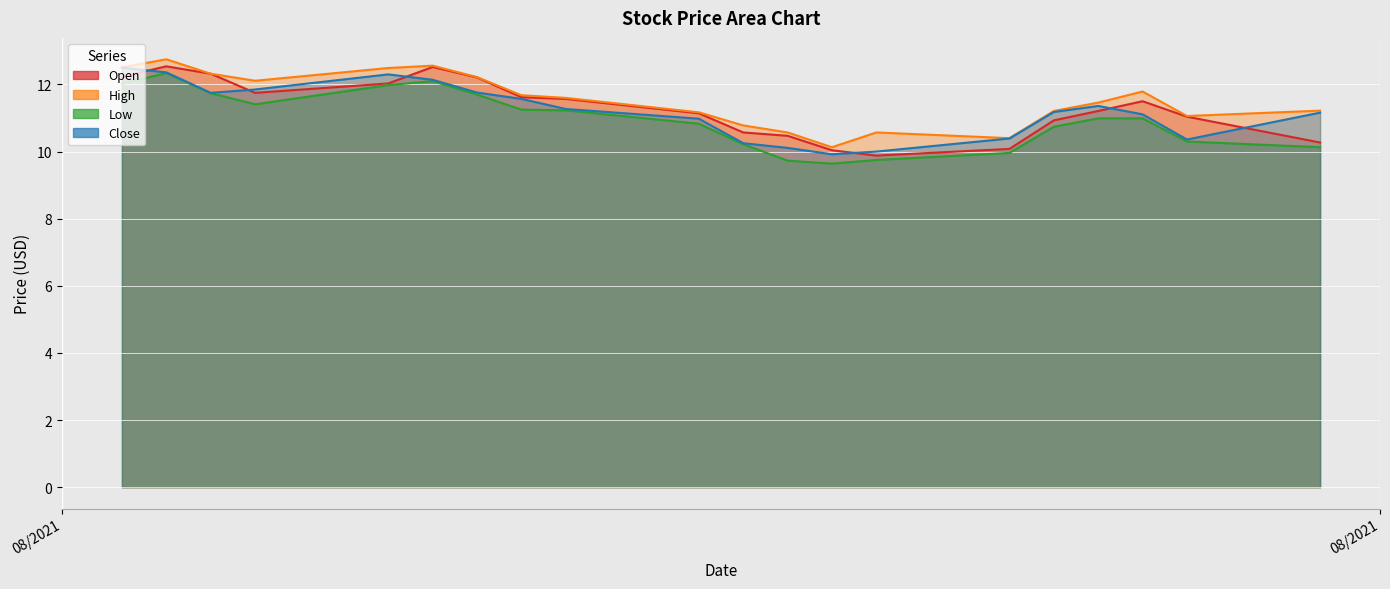

The value of High at 08/23/2021 is 10.4. True or false?

True